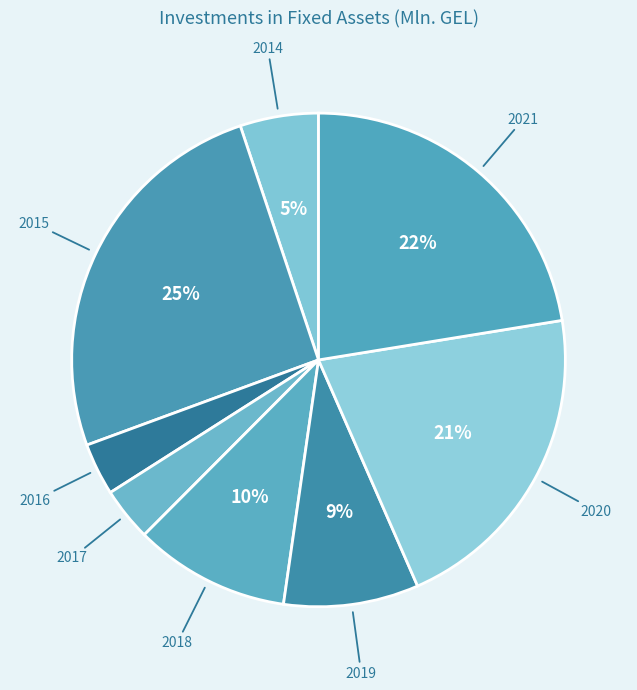

Approximately how many times larger is the value at 2018 compared to 2021?

0.5